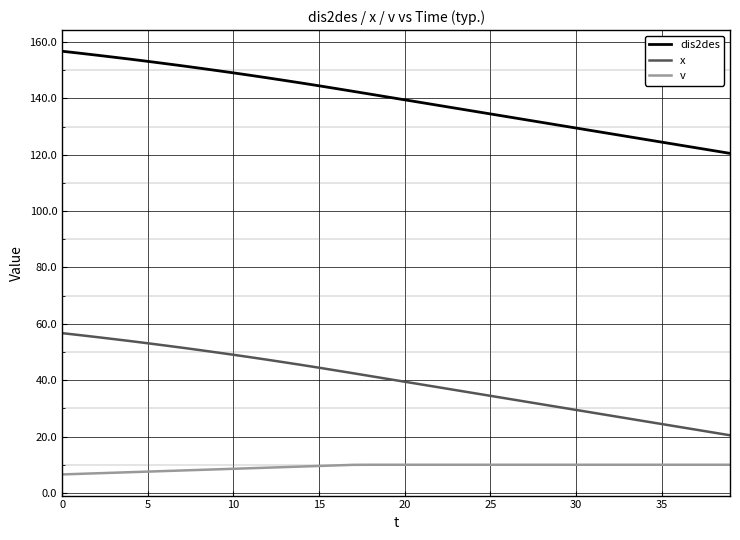

True or false: v and x cross at least once.

False